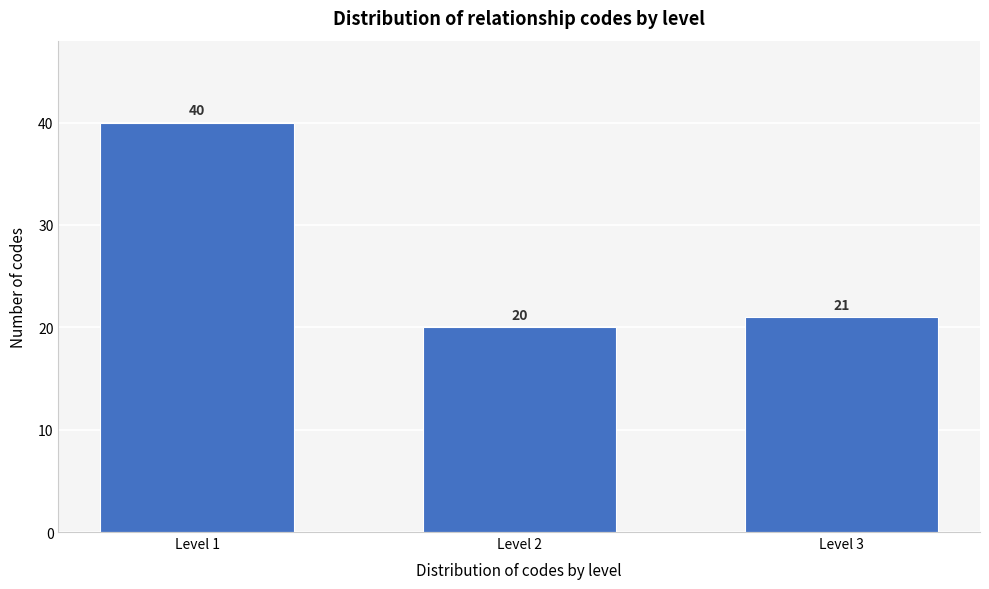

Reading left to right, list all the values displayed in this chart.

40	20	21